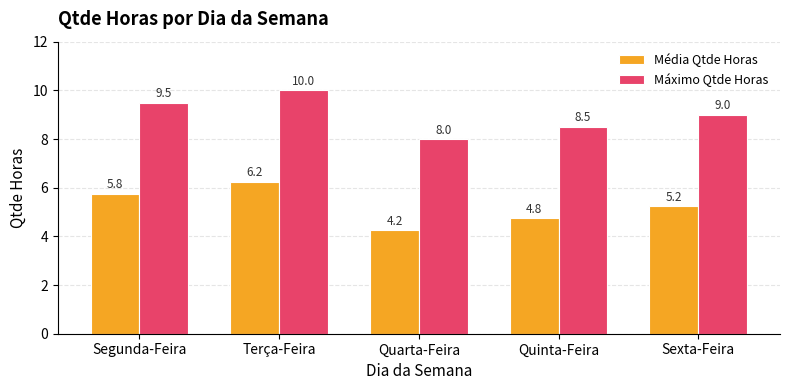

What is the minimum value for Máximo Qtde Horas?

8.0